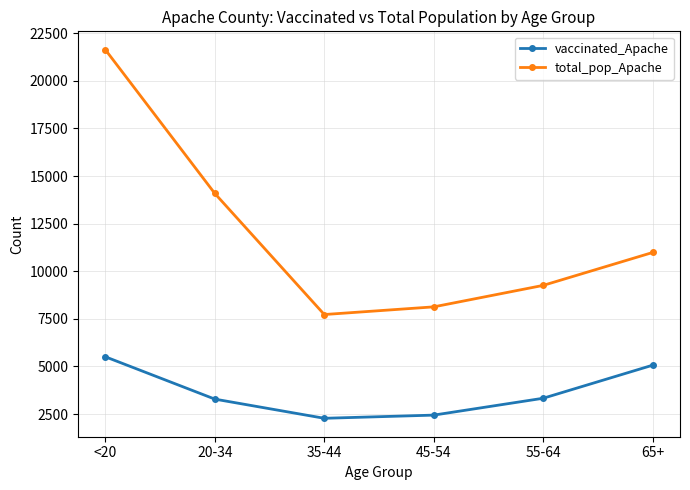

How many data points in total_pop_Apache are less than 10984?

3